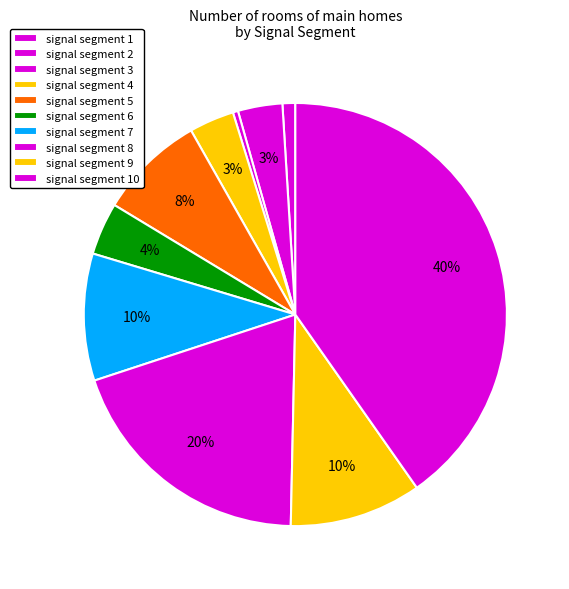

The signal segment 4 slice represents 3% of the pie. True or false?

True